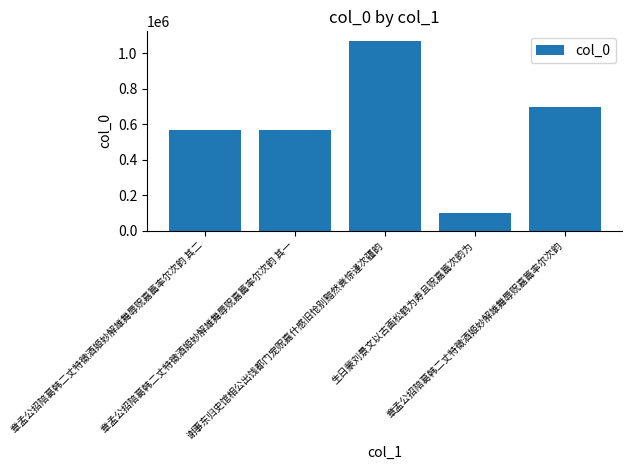

What value does the data have at 谢事东归史馆相公出饯都门宠贶嘉什感旧怆别黯然衰悰谨次疆韵, to the nearest 50?

1069950